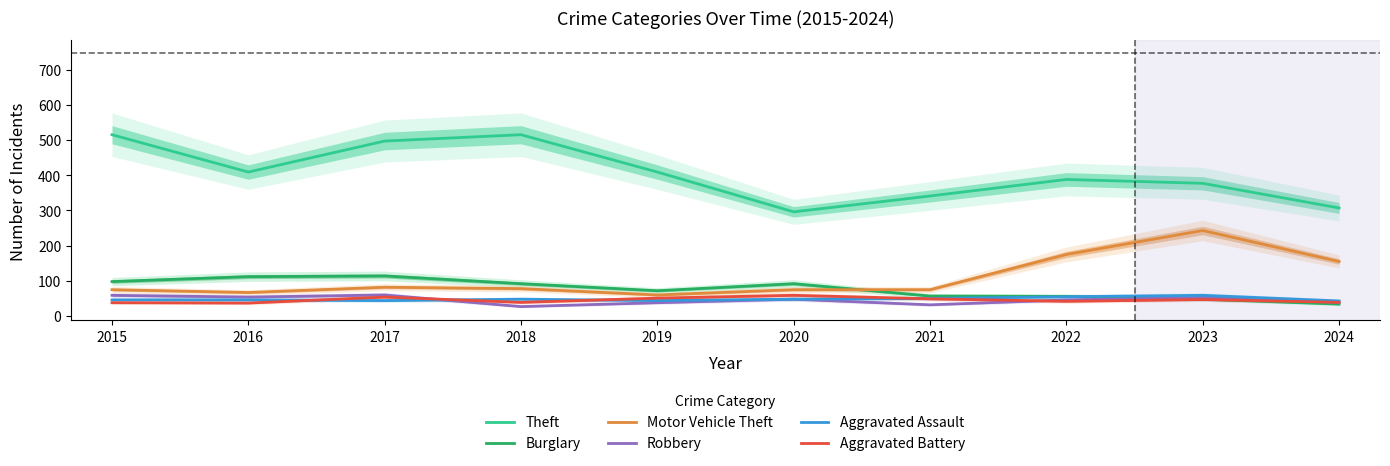

At which category is the sum across all series the highest?

2017